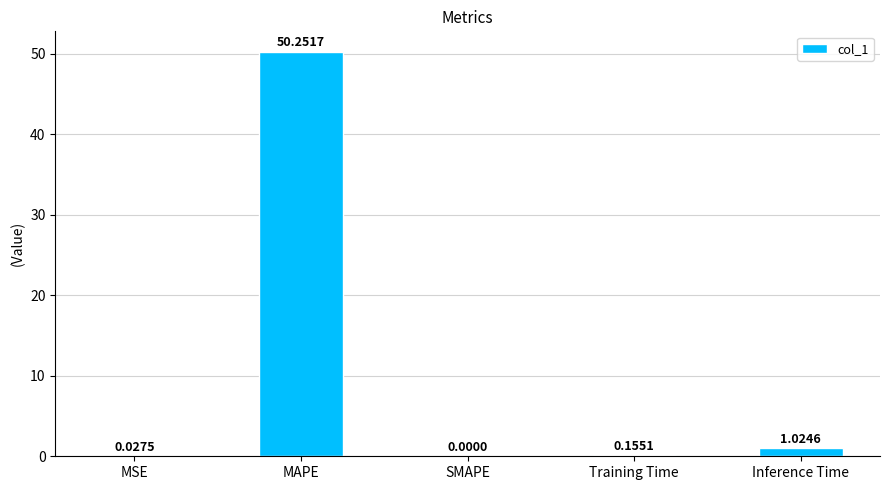

Where is the data nearest to the value 25?

Inference Time